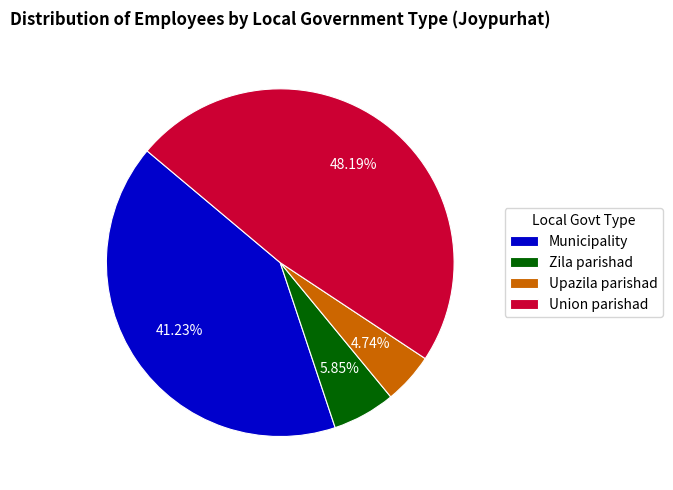

Count the number of slices in the pie.

4